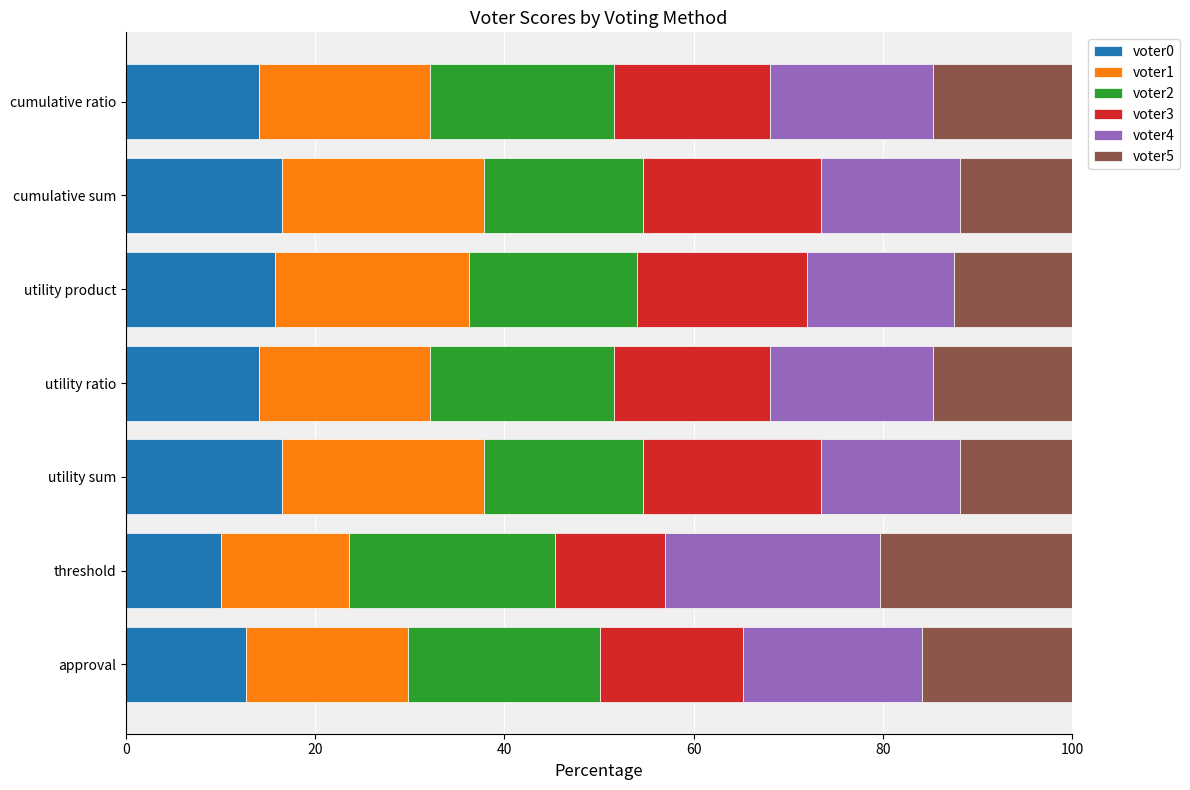

Is it true that voter0 equals 15.7 at utility product?

True